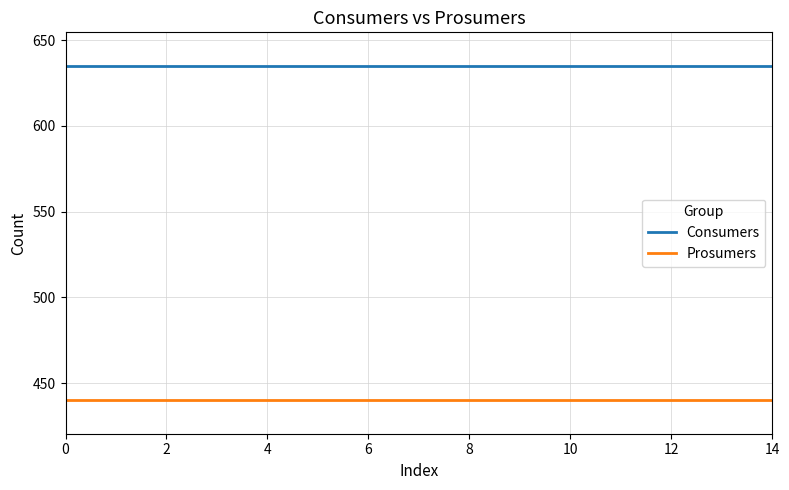

What is the sum of all Prosumers values?

6600